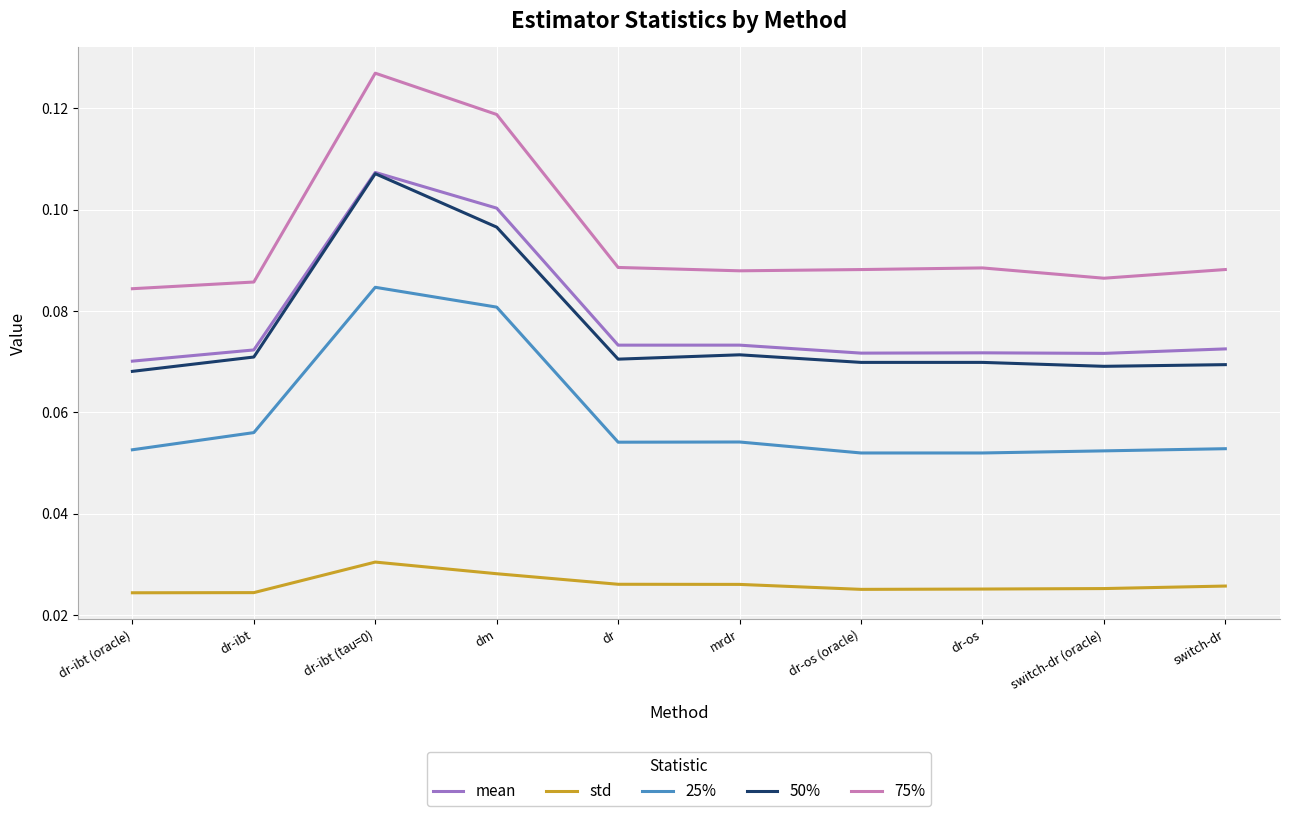

True or false: mean and 25% intersect in this chart.

False